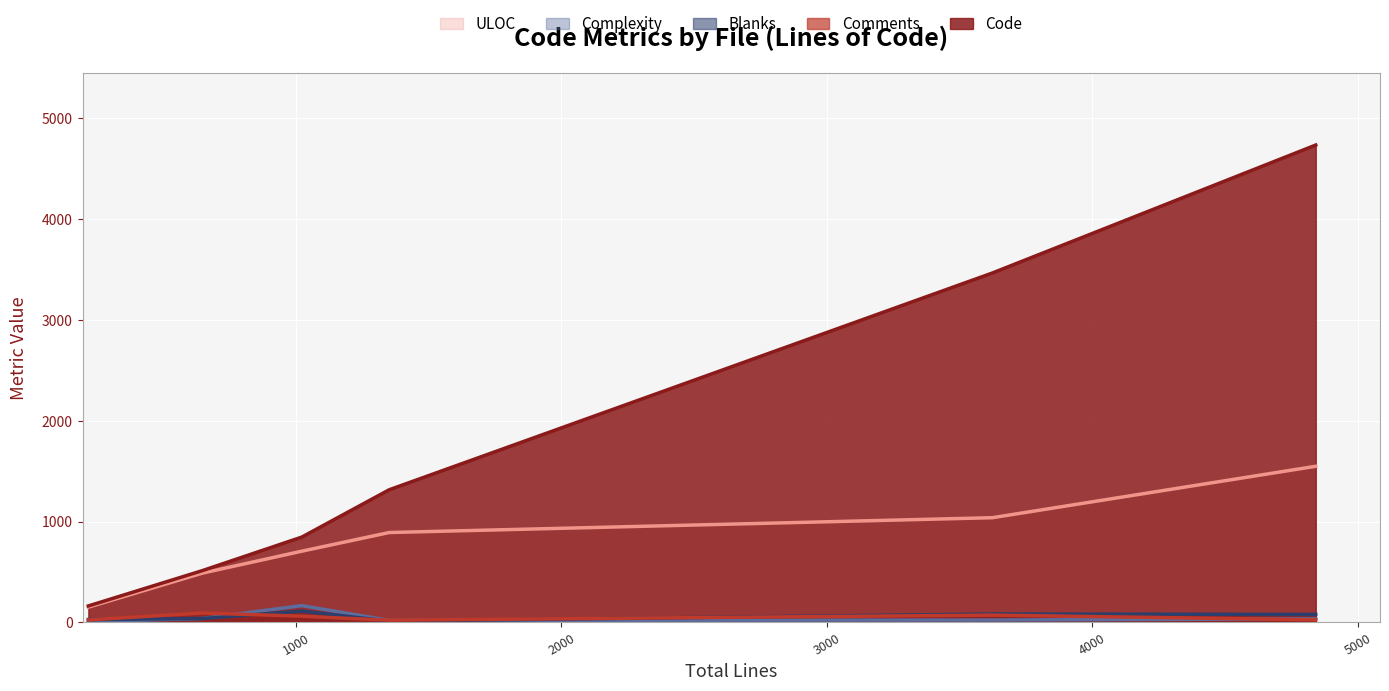

Is it true that Code equals 59 at stubs.py (218)?

False